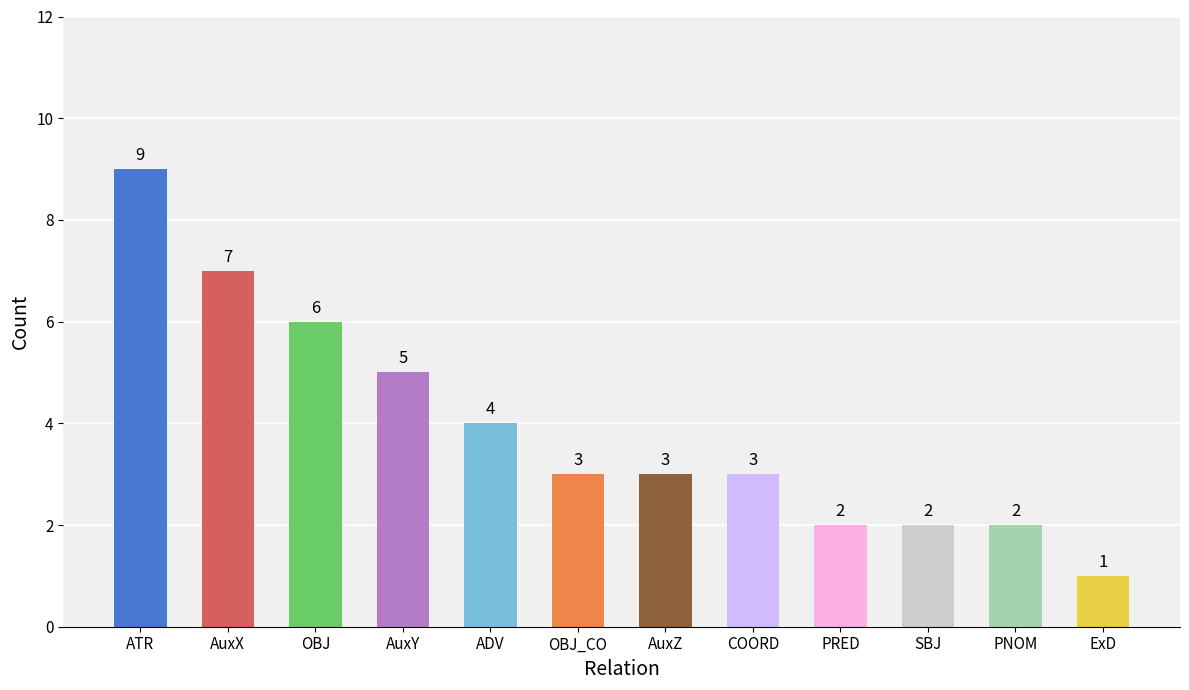

What is the difference between the values at COORD and ExD?

2